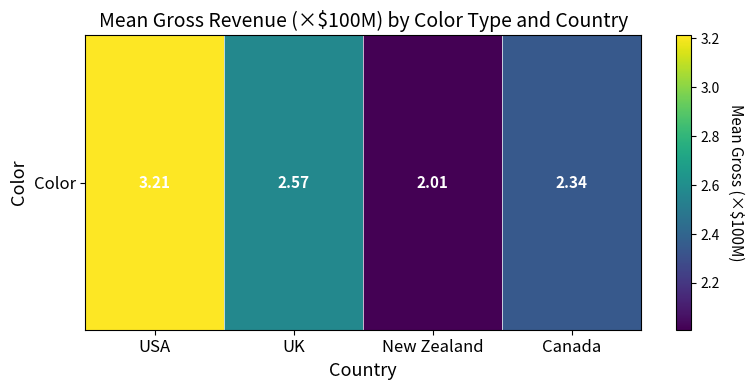

How many series are shown in this chart?

1